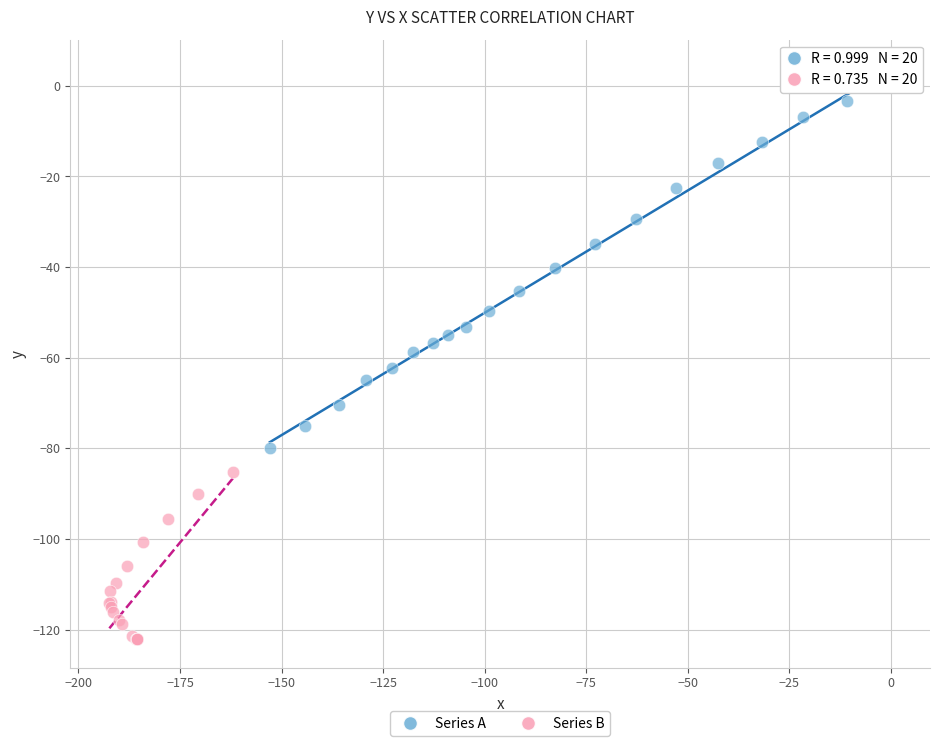

Which series reaches the maximum Y coordinate?

Series A